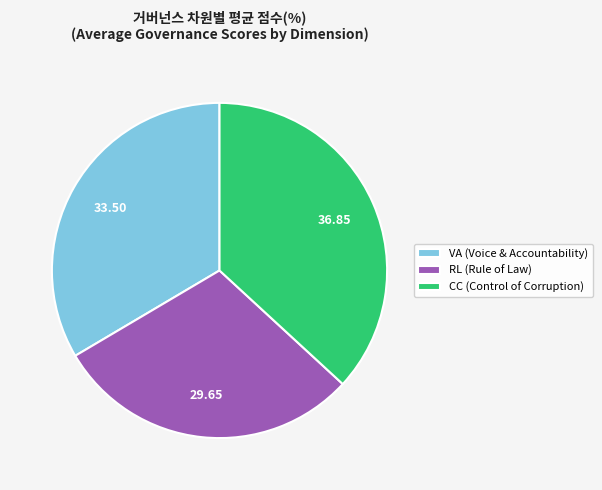

Combined, do CC (Control of Corruption) and VA (Voice & Accountability) account for over 50%?

Yes